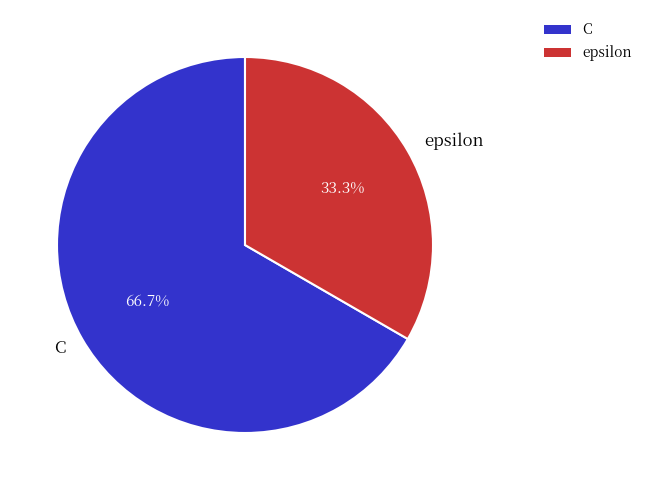

The epsilon slice represents 45% of the pie. True or false?

False